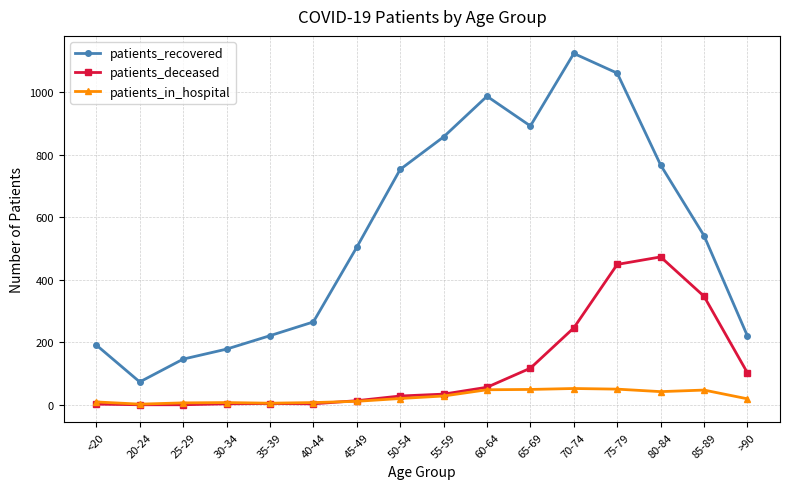

Is the value of patients_recovered at >90 greater than the value of patients_in_hospital at >90?

Yes